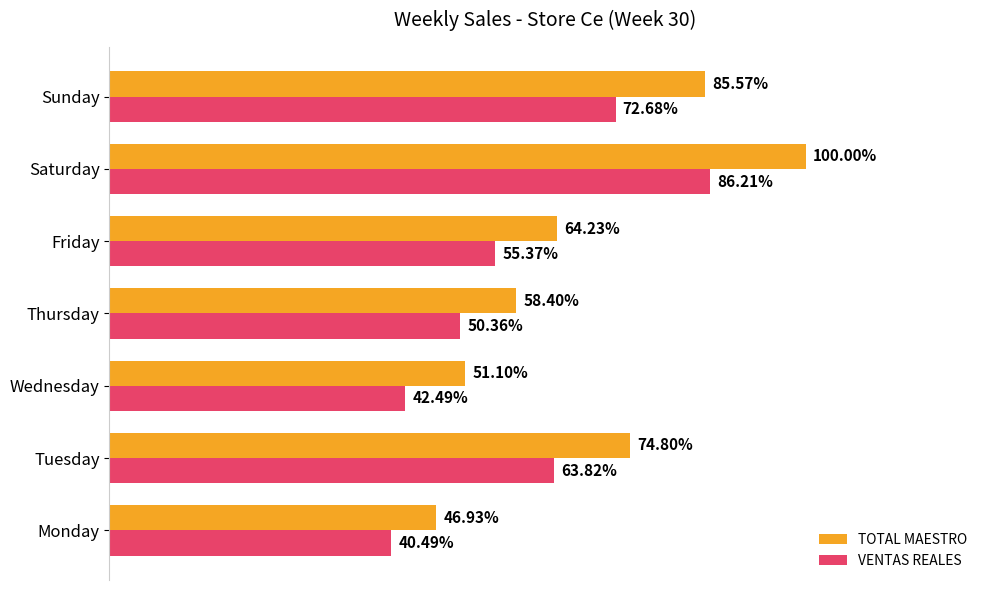

Reading left to right, what are all the values shown in this chart?

TOTAL MAESTRO: 0.5	0.7	0.5	0.6	0.6	1.0	0.9
VENTAS REALES: 0.4	0.6	0.4	0.5	0.6	0.9	0.7